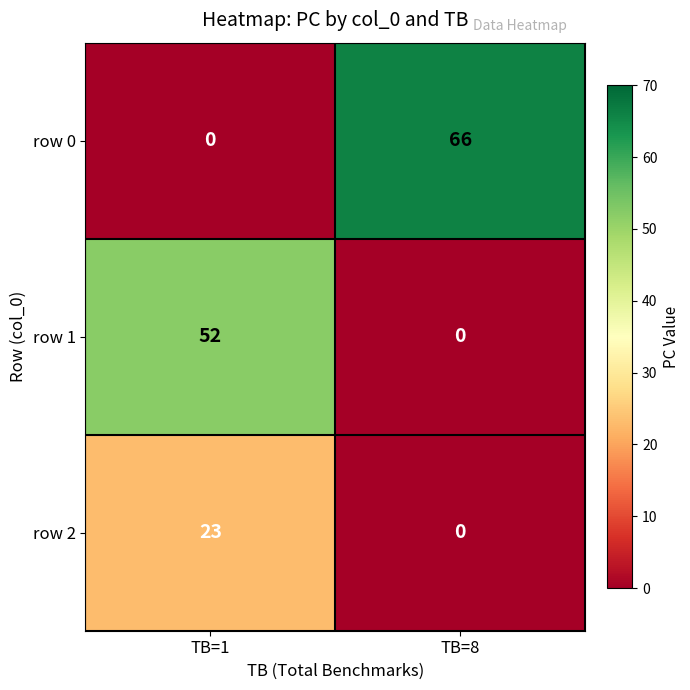

At TB=1, list the series in order from smallest to largest.

row 0, row 2, row 1